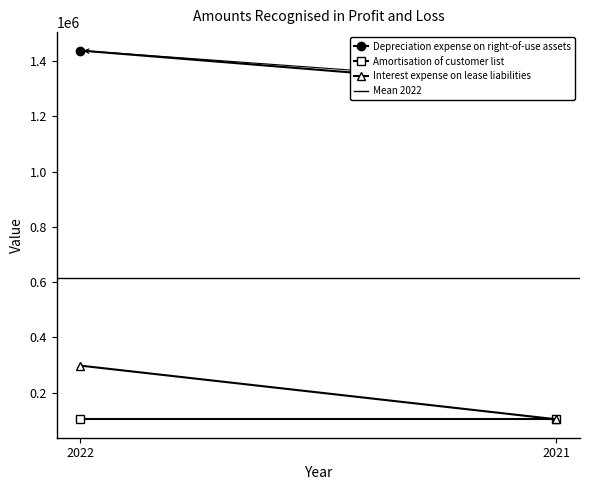

What is the sum of all Mean 2022 values?

1227596.7